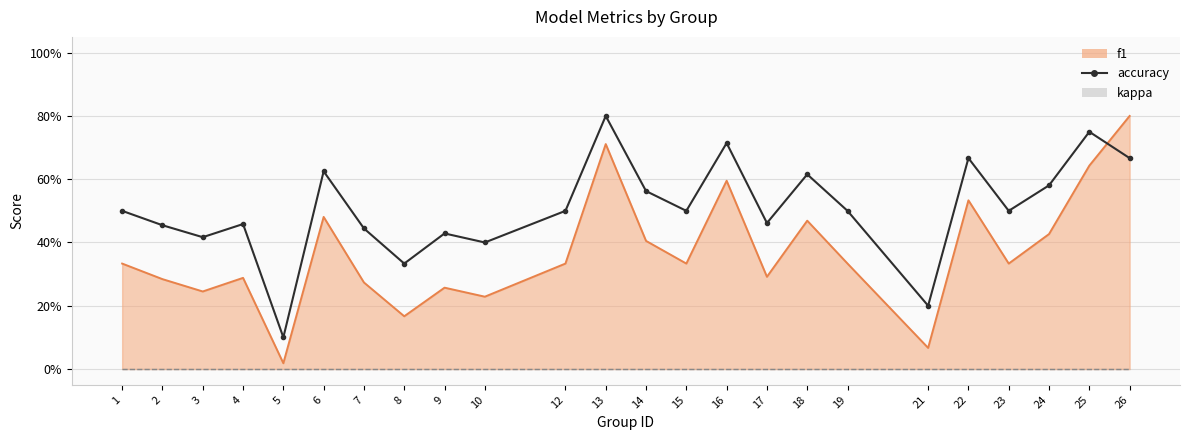

What is the sum of all values?

12.2